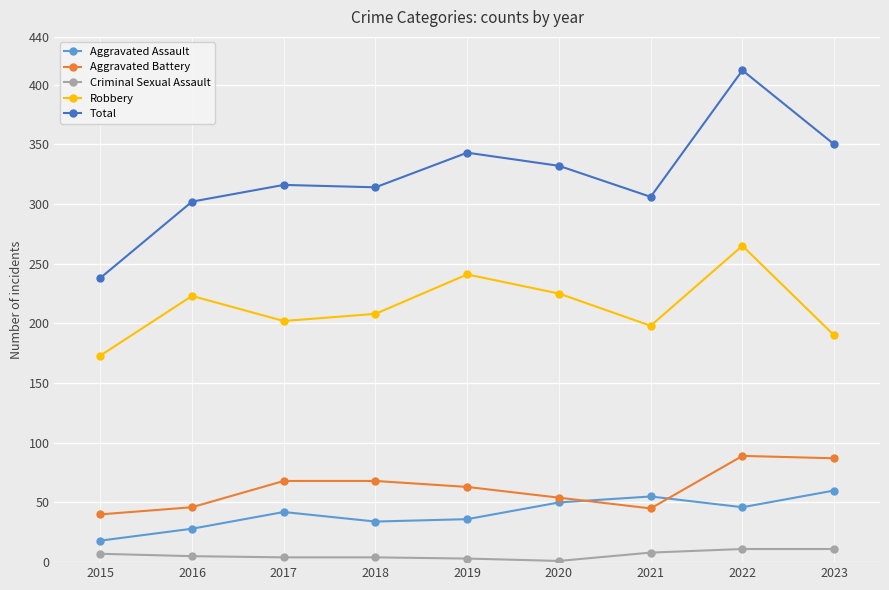

Rank the series at 2019 from highest to lowest value.

Total, Robbery, Aggravated Battery, Aggravated Assault, Criminal Sexual Assault